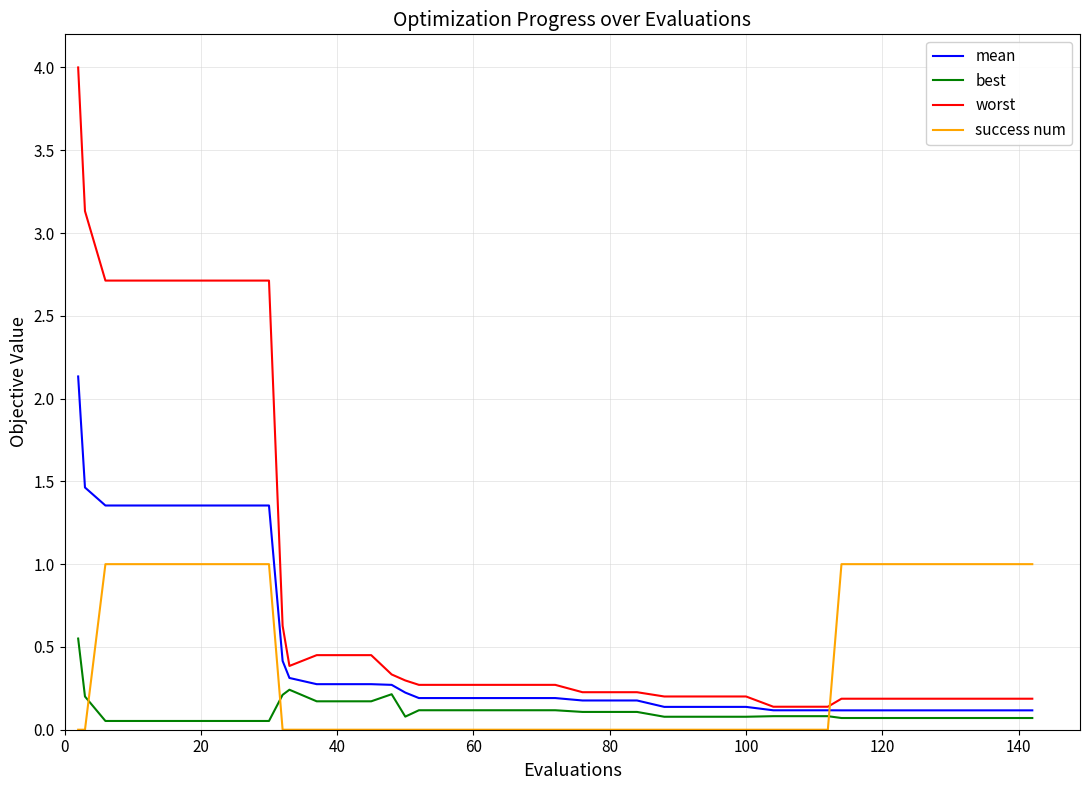

Which series has the largest range (max minus min)?

worst